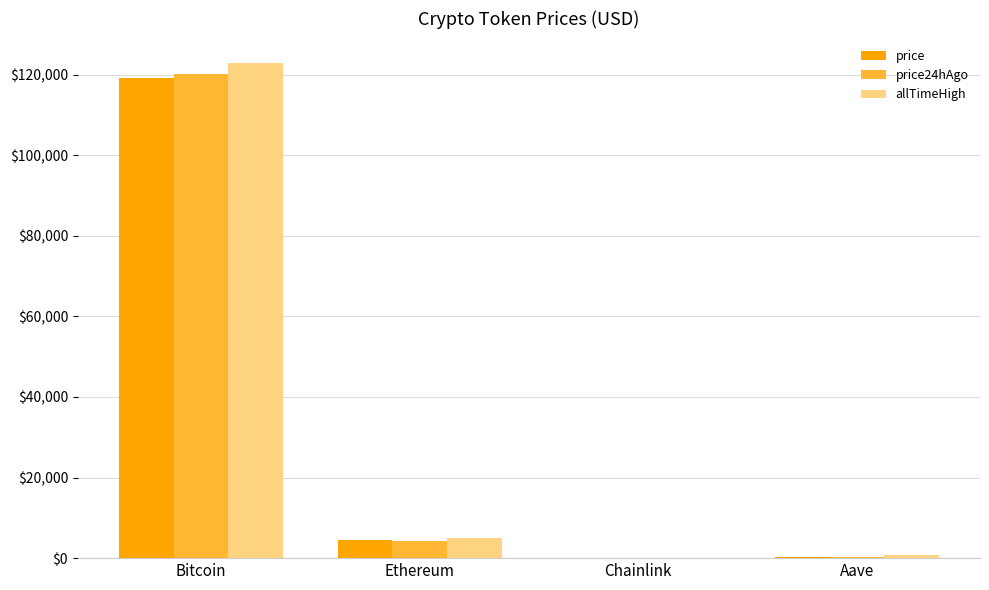

Read the price24hAgo value at Bitcoin.

120288.0